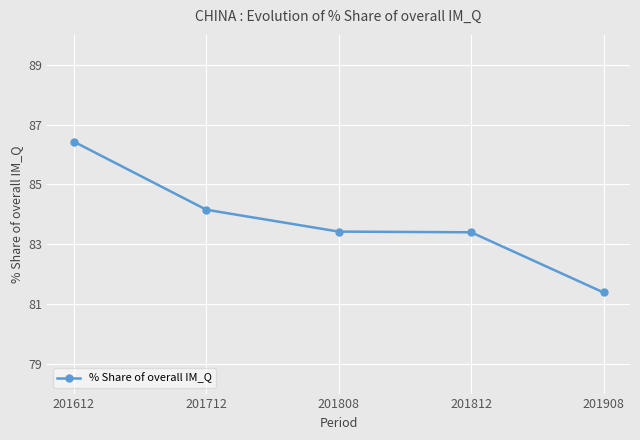

The chart shows a value of 81.4 at 201908. True or false?

True